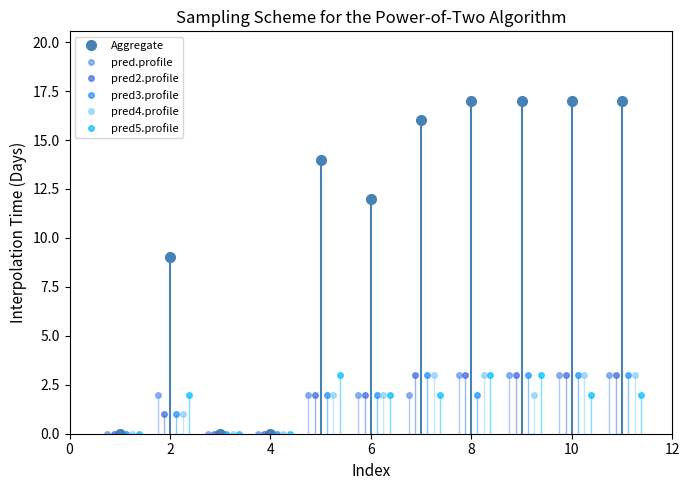

How many values in Aggregate are above zero?

8